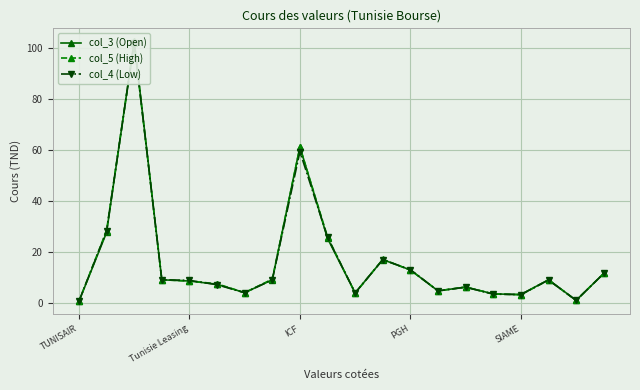

Count the number of data series in this chart.

3